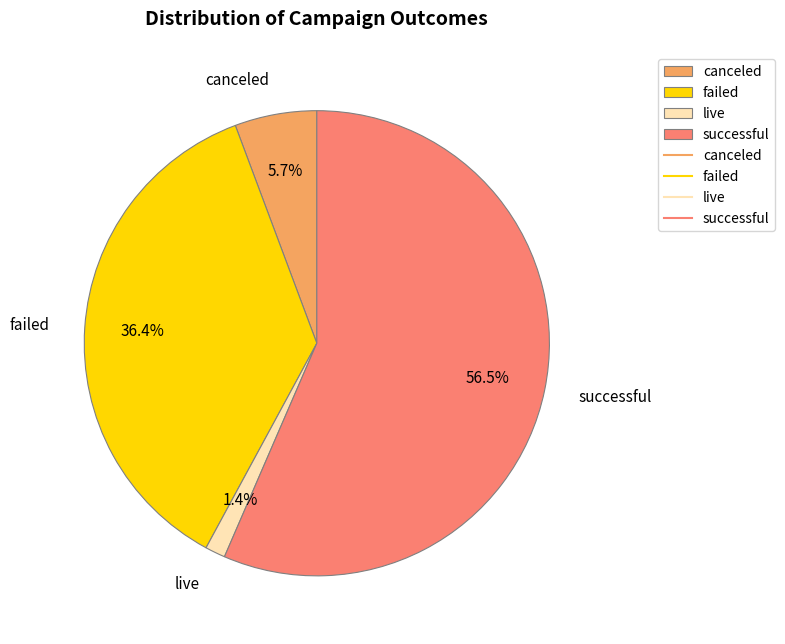

Between canceled and failed, which is larger?

failed